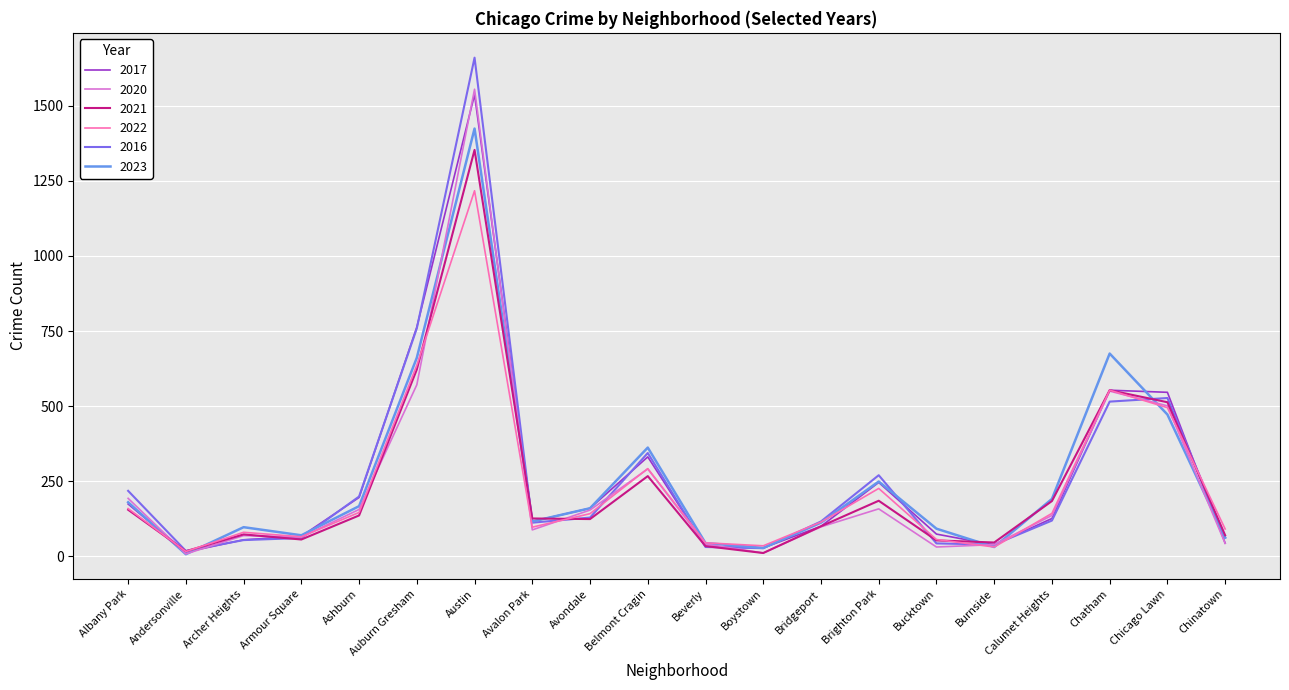

Between Boystown and Chicago Lawn, which series saw the biggest shift?

2017